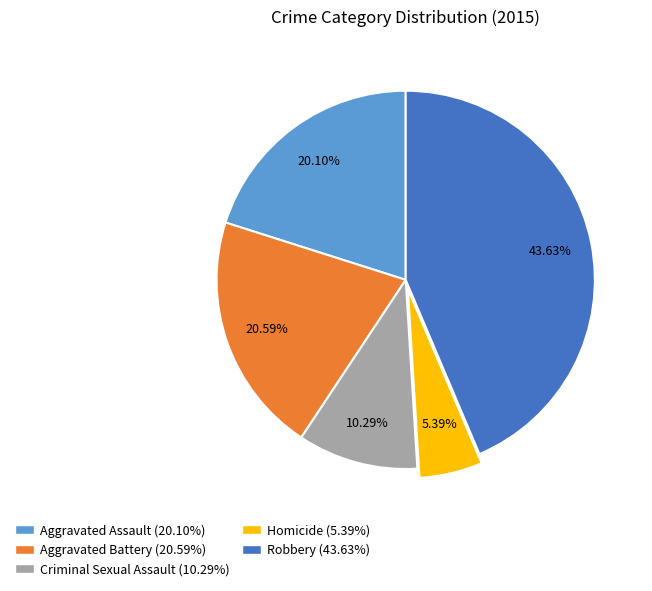

How many segments does this pie chart have?

5